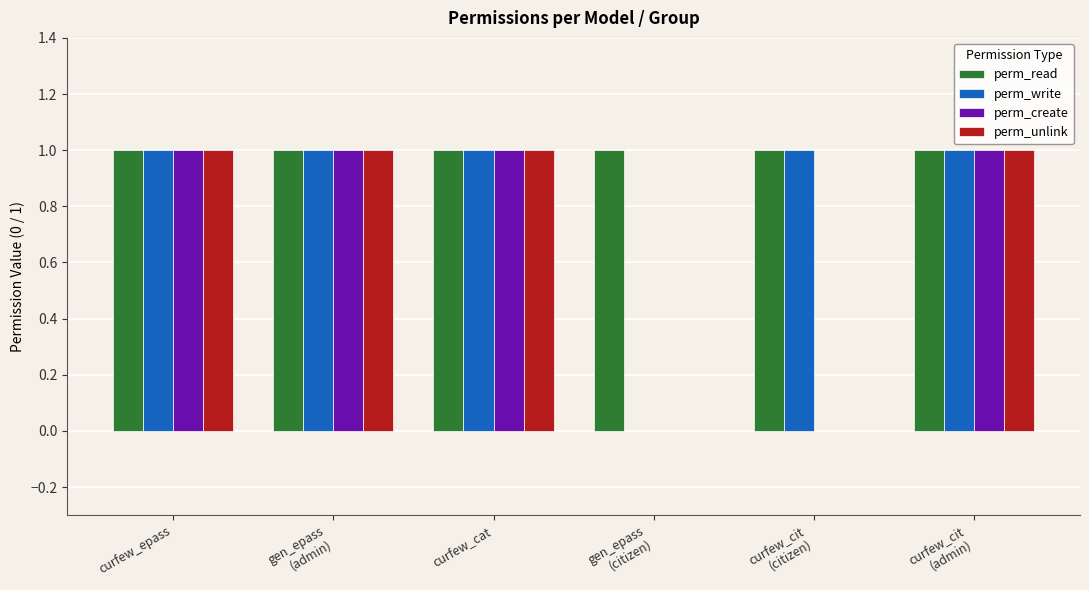

What is the total value across all series at curfew_cat?

4